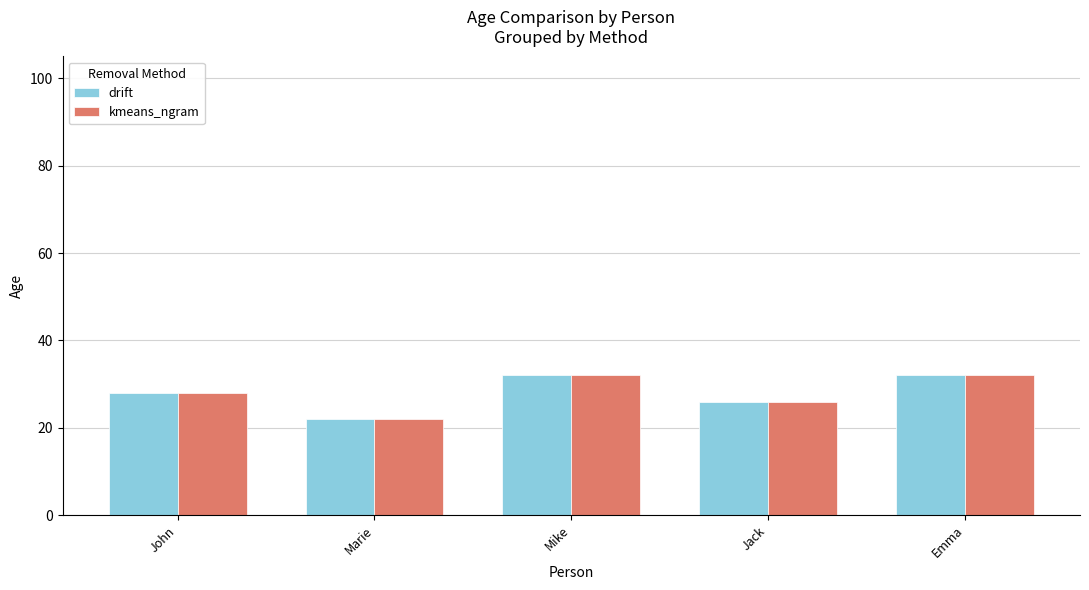

Is the value of drift at Marie greater than the value of kmeans_ngram at John?

No